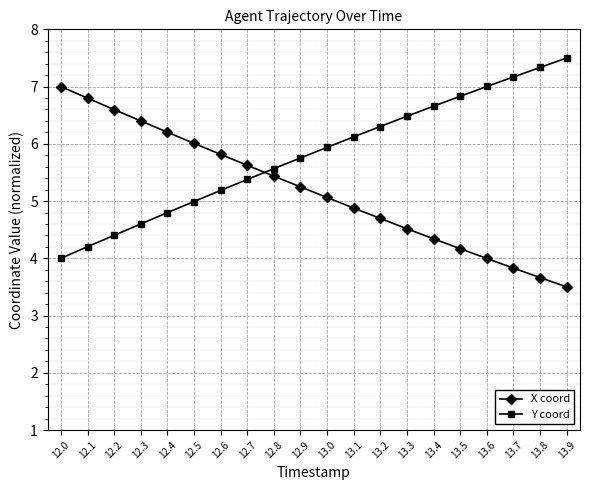

What is the spread (max minus min) of values at 12.5?

1.0